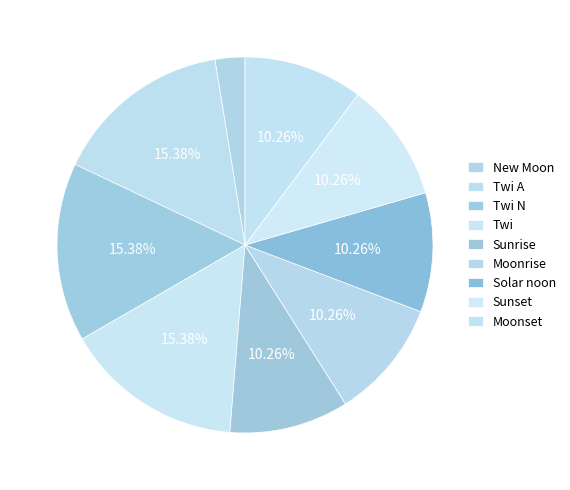

Count the number of slices in the pie.

9